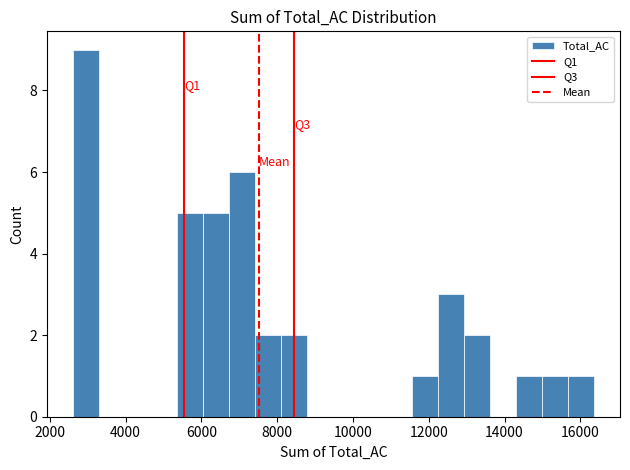

Read against the x-axis, roughly where is the centre of the tallest bar?

3000